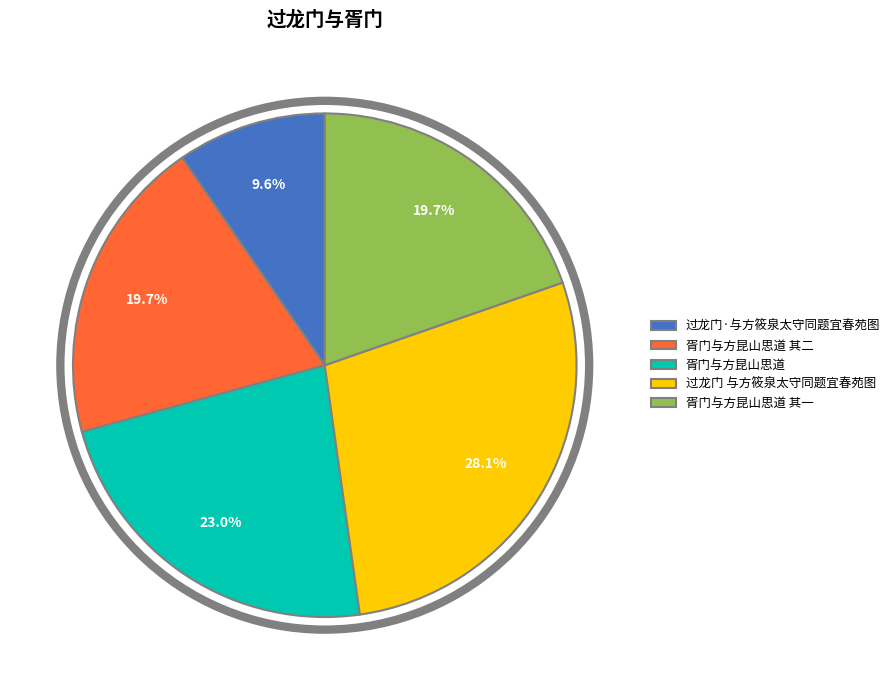

Count the number of slices in the pie.

5